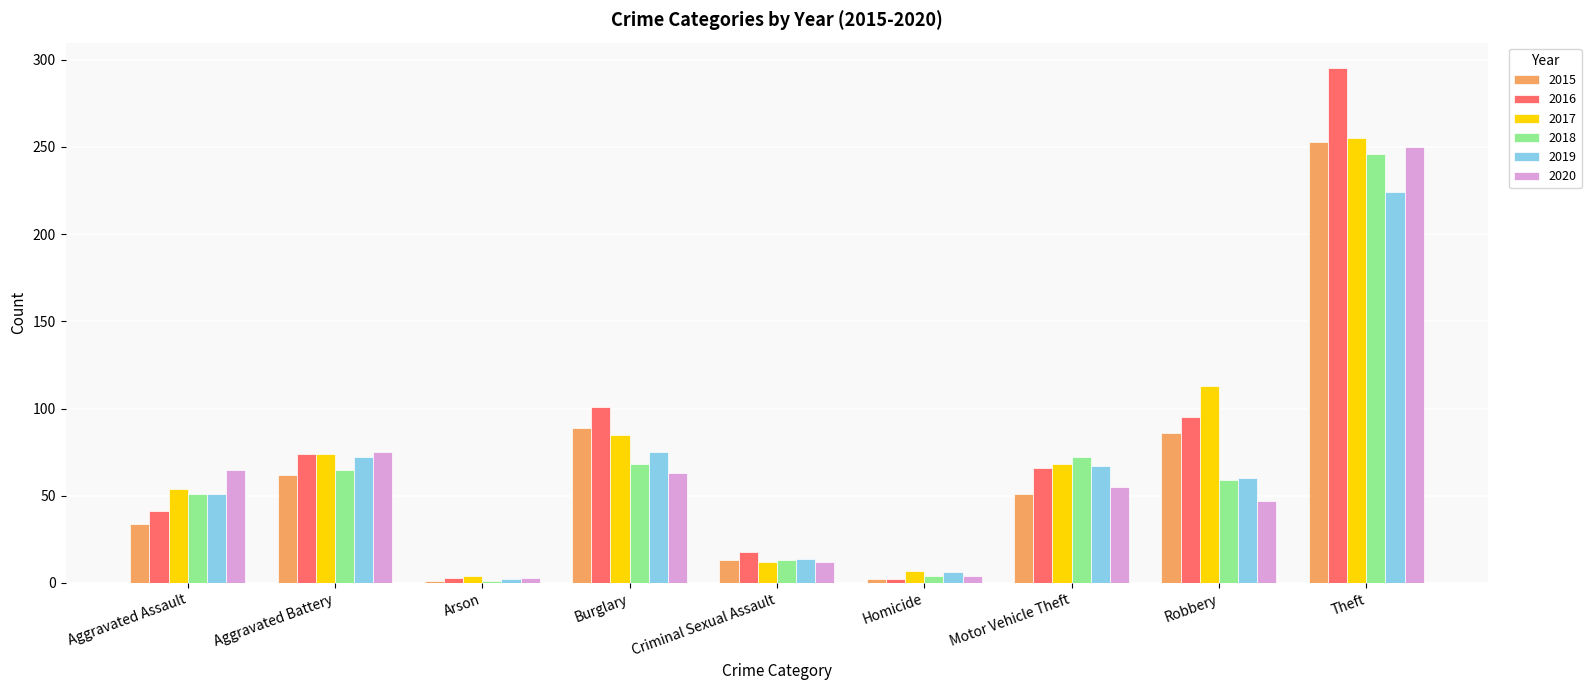

The 2017 series shows 85 at Aggravated Assault. True or false?

False